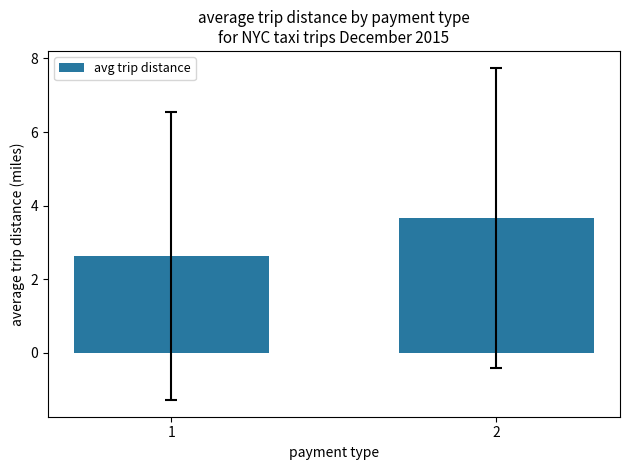

How many bars are there in total?

2